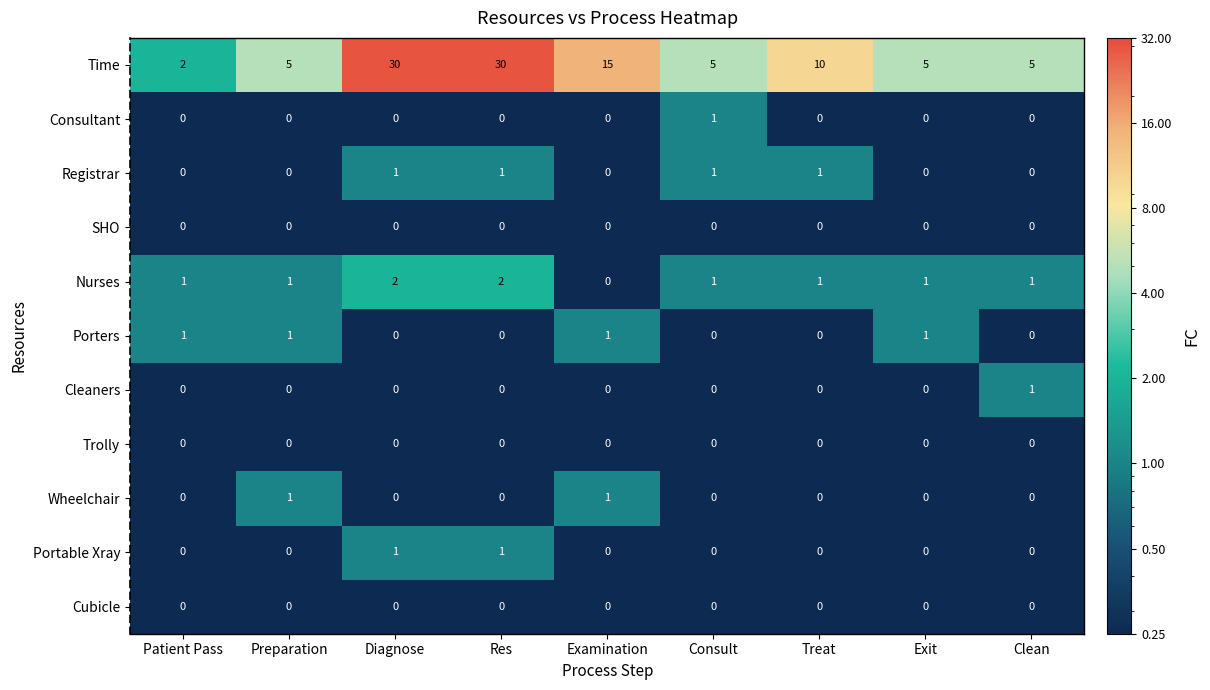

Is it true that Porters equals 0 at Clean?

True